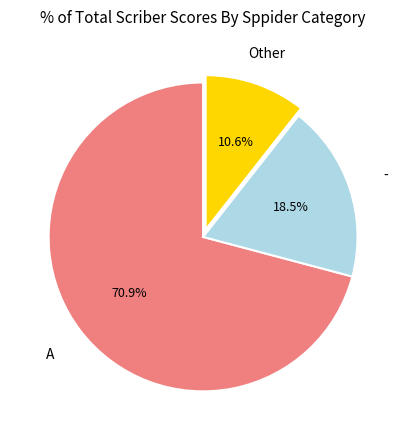

What percentage do - and Other together represent?

29.1%